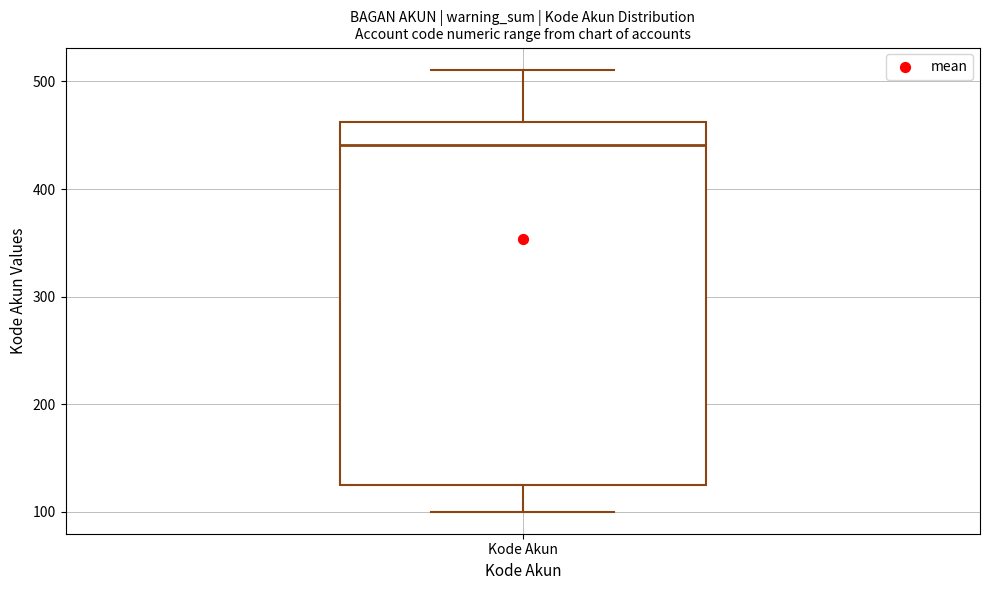

Where is the upper edge of the box for Kode Akun on the y-axis? The values are not printed on the chart, so give them approximately, as read against the axis.

460